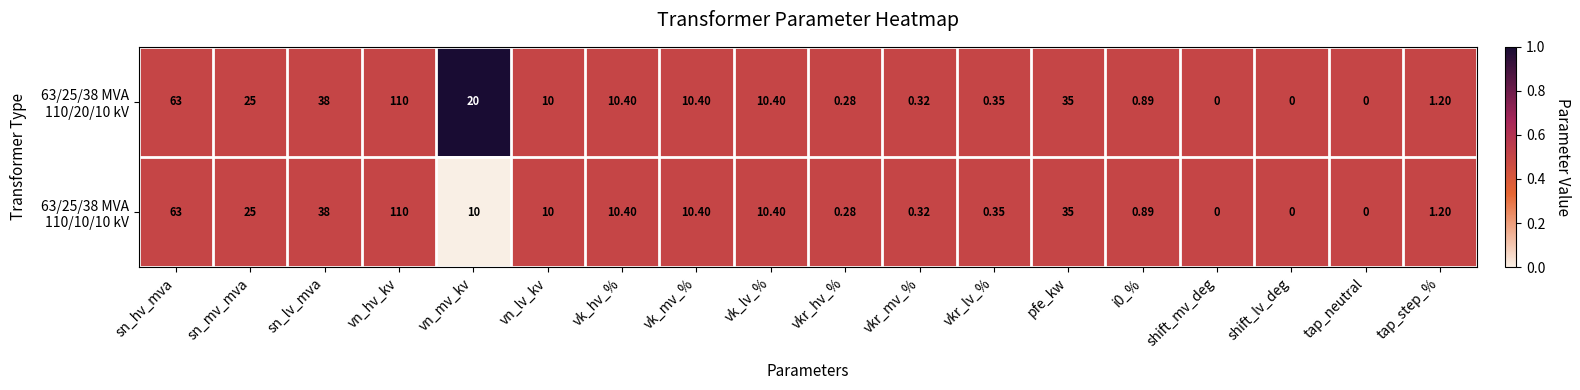

At which category is the sum across all series the highest?

vn_hv_kv